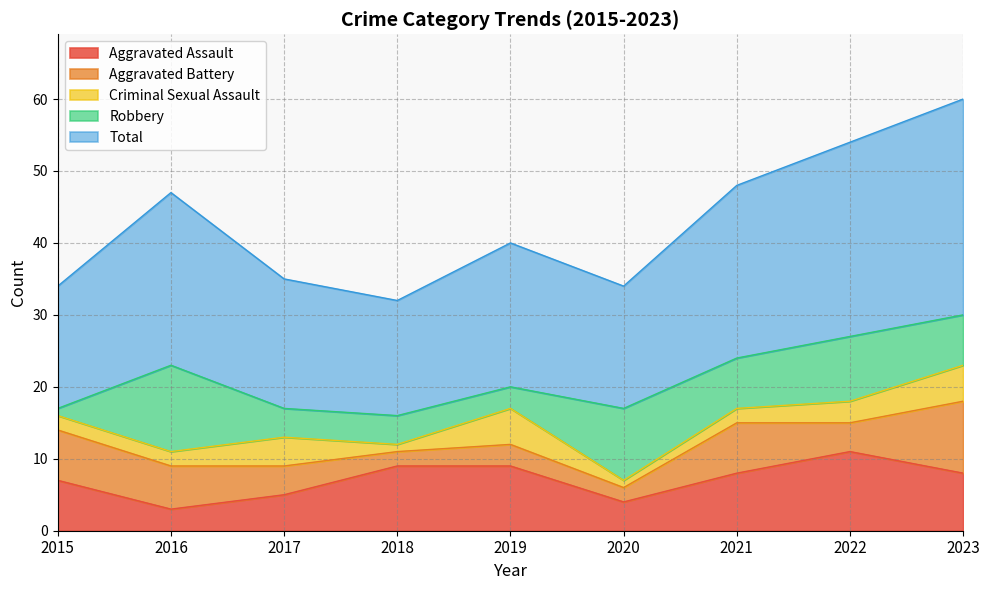

Is the value of Robbery at 2018 greater than the value of Aggravated Assault at 2022?

No